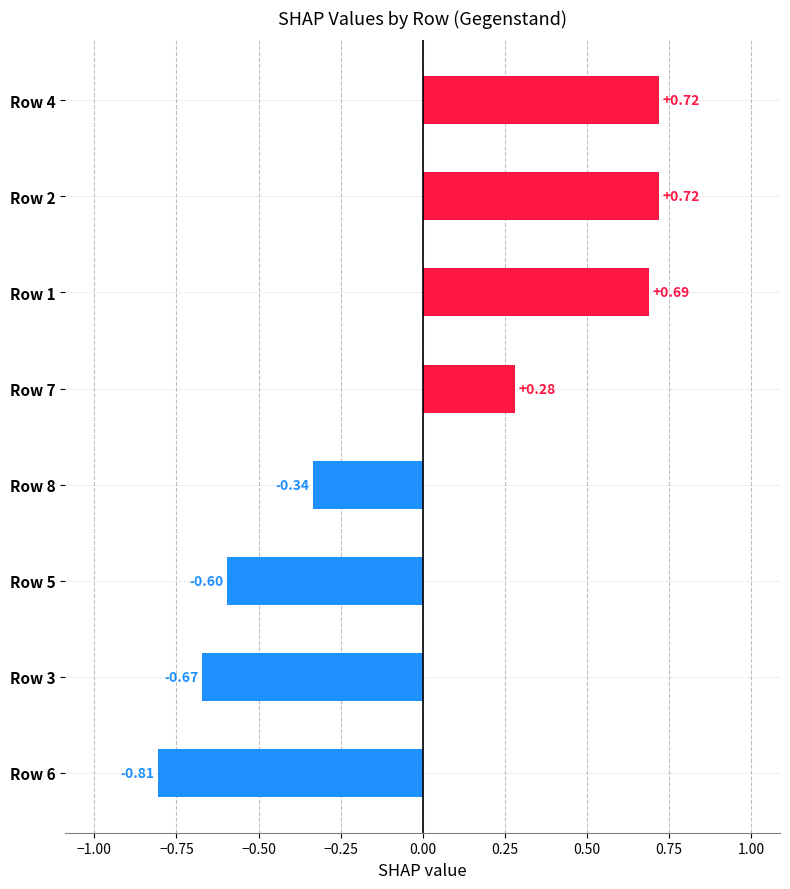

Are the bars horizontal?

Yes